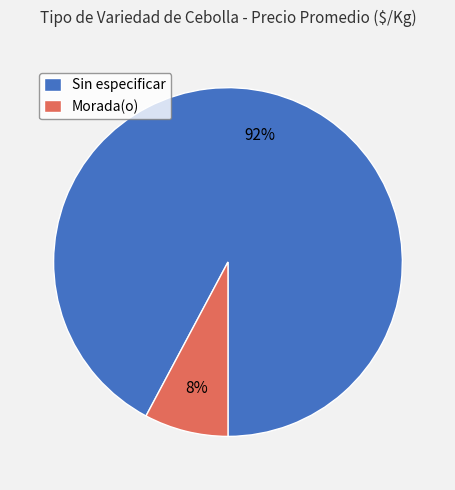

To the nearest percent, what percentage of the pie is Morada(o)?

8%